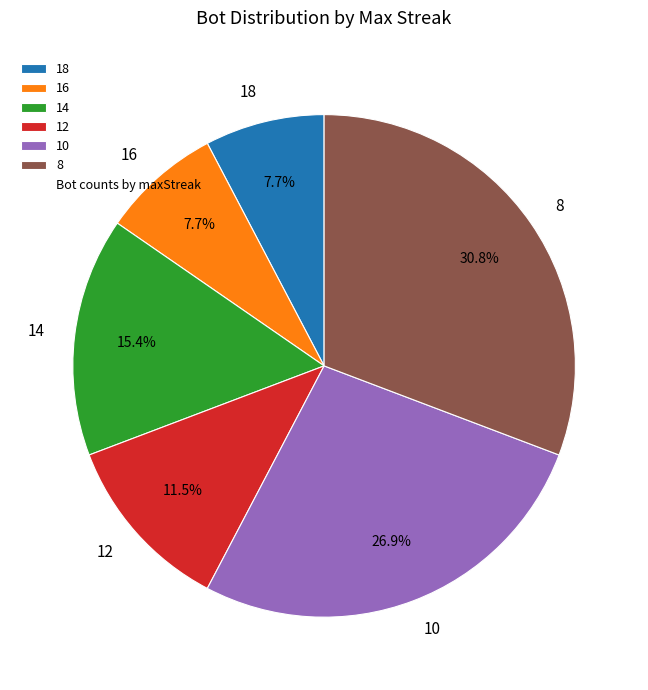

Is 14 the majority of the pie?

No